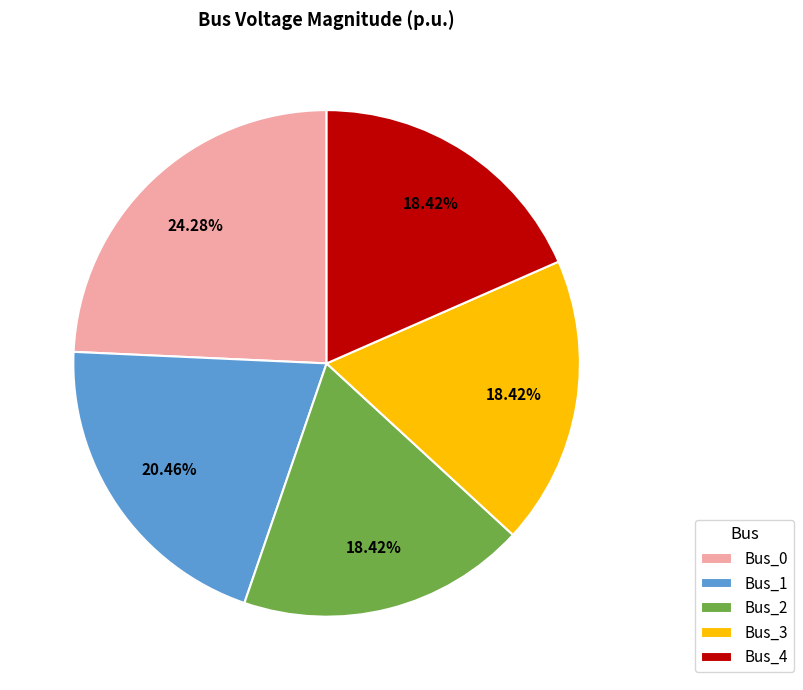

To the nearest percent, what percentage of the pie is Bus_4?

18%